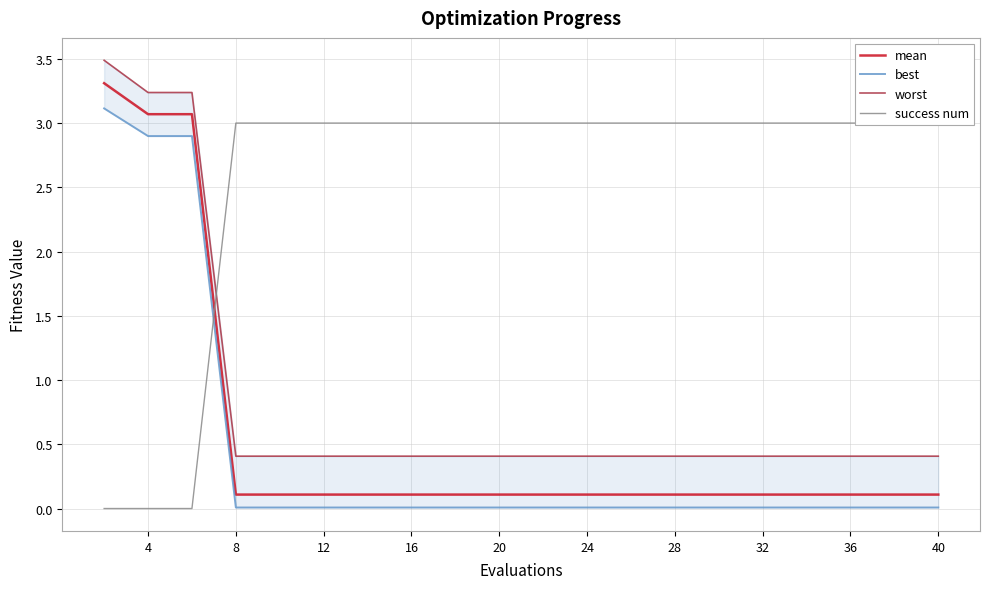

How many lines are shown in the chart?

4